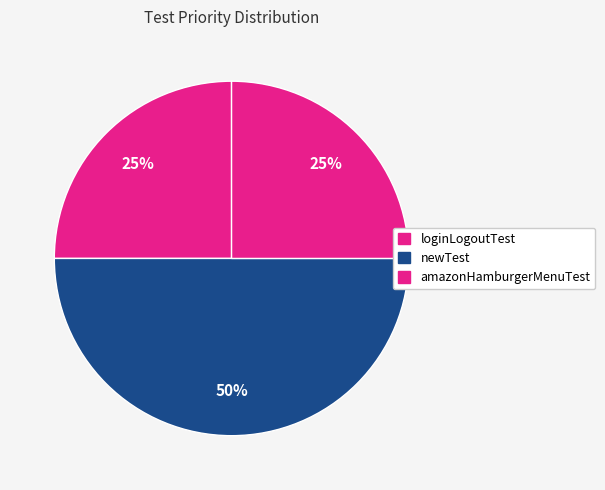

What is the change in value from newTest to amazonHamburgerMenuTest?

-1